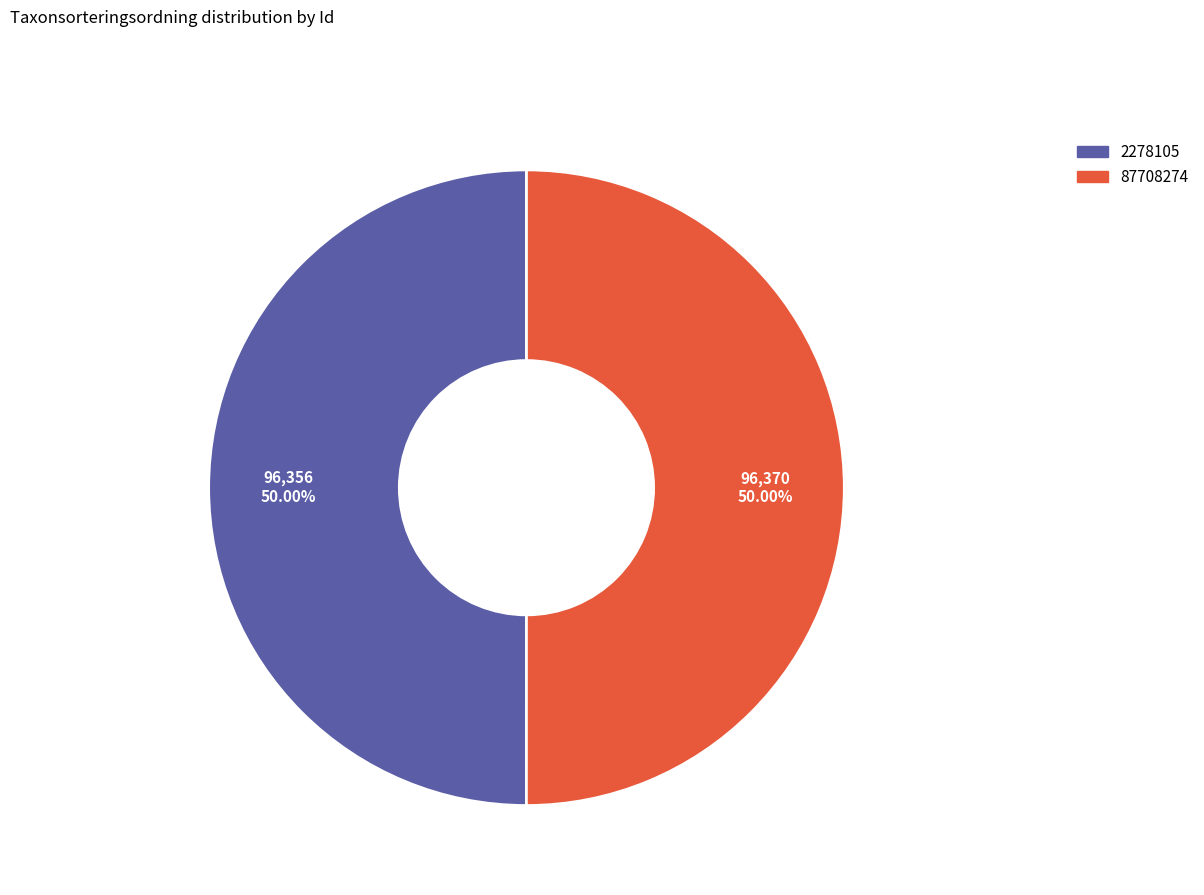

To the nearest percent, what portion does 87708274 represent?

50%